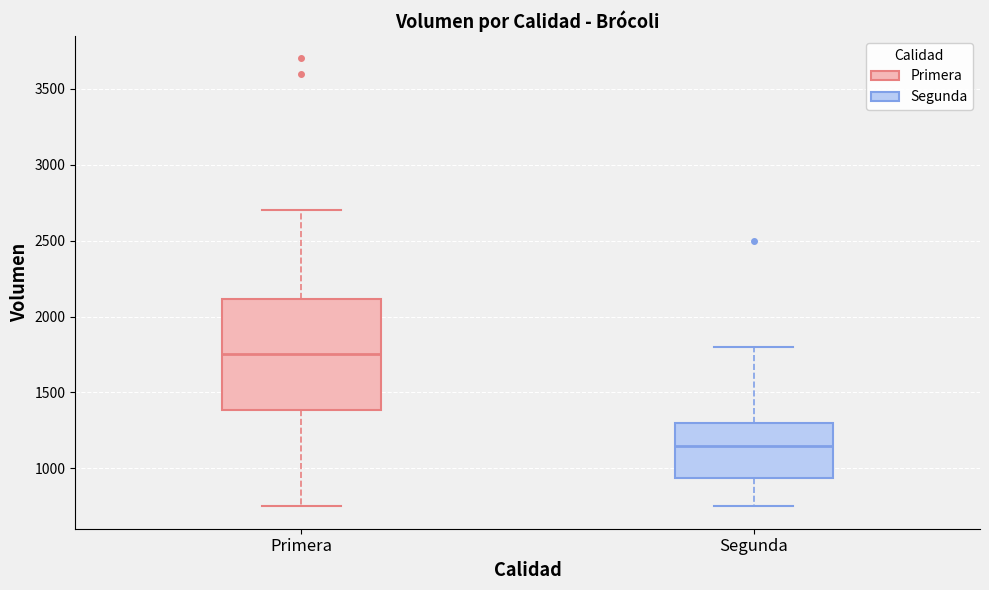

Where is the lower edge of the box for Segunda on the y-axis? The values are not printed on the chart, so give them approximately, as read against the axis.

950